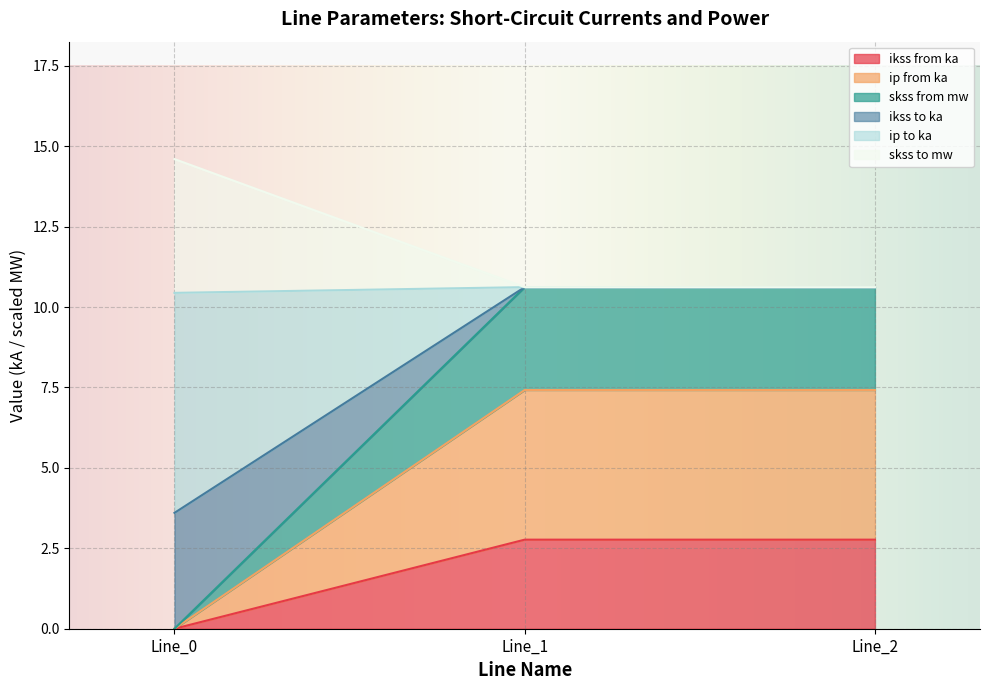

The value of ikss from ka at Line_0 is 1.0. True or false?

False